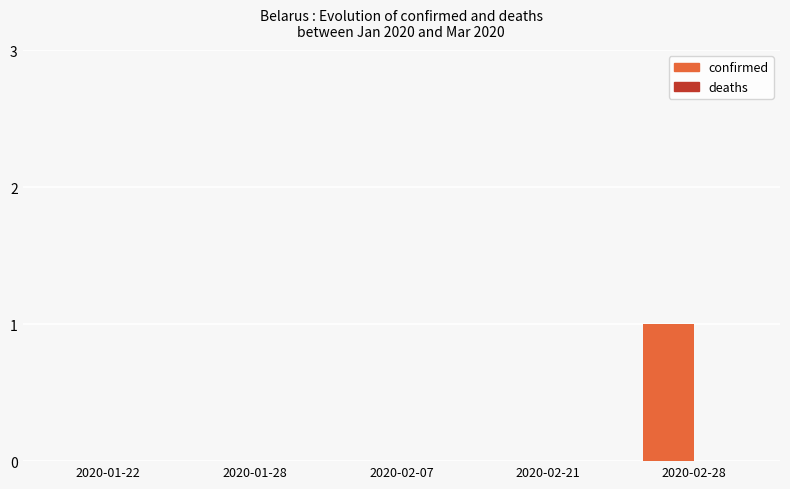

The value at 2020-02-07 is 1. True or false?

False